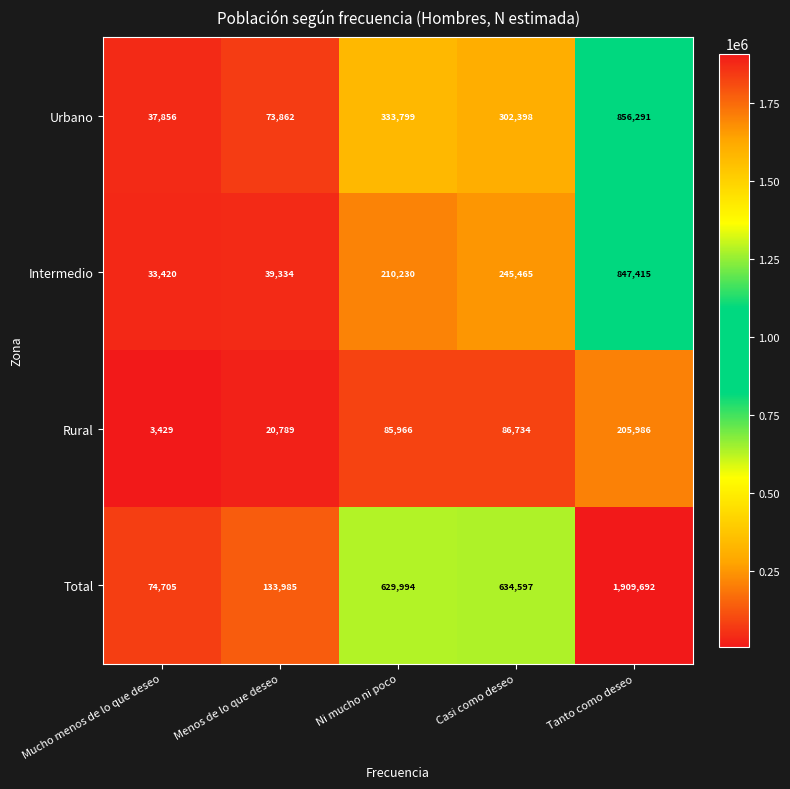

Which series has the largest range (max minus min)?

Total